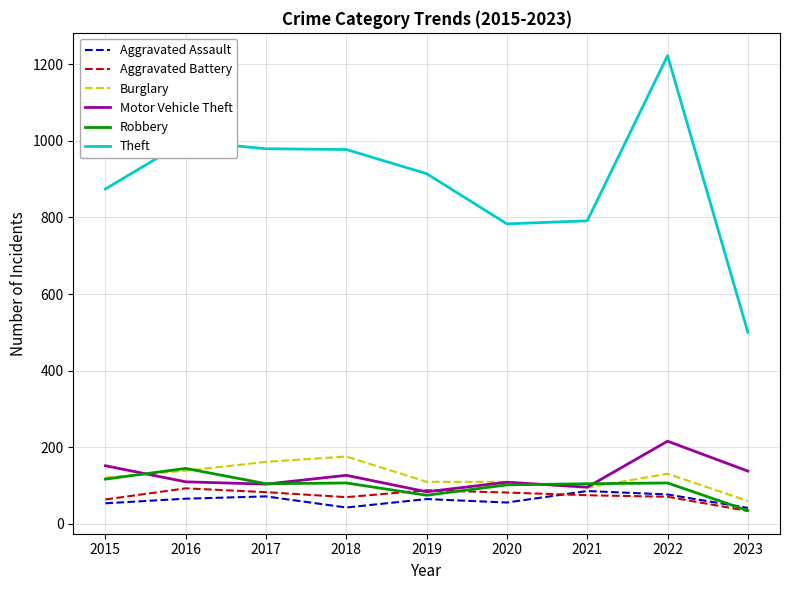

Count the number of data series in this chart.

6